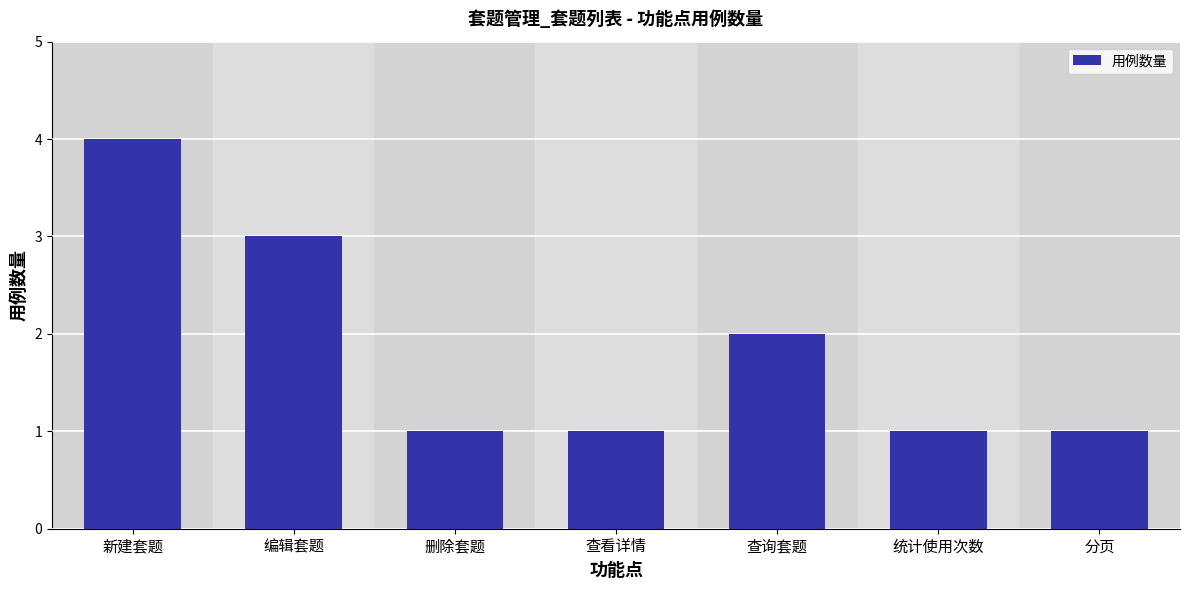

How many series are shown in this chart?

1